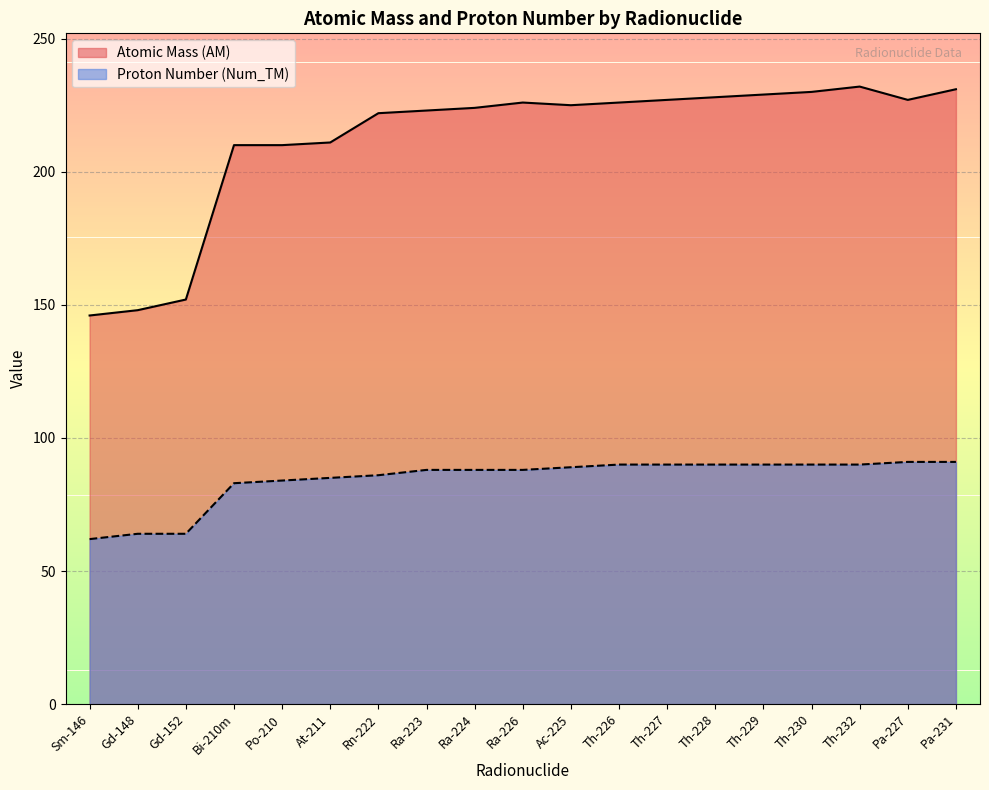

Which series has the largest total across all categories?

Atomic Mass (AM)